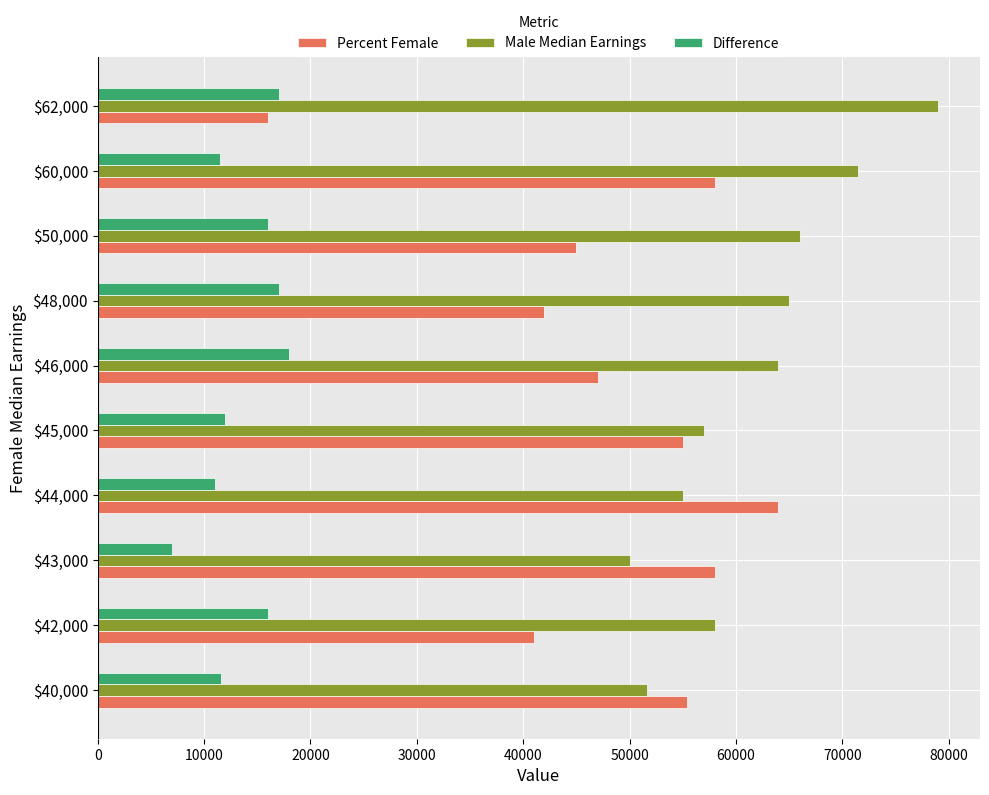

What is the highest value of the Male Median Earnings series?

79000.0